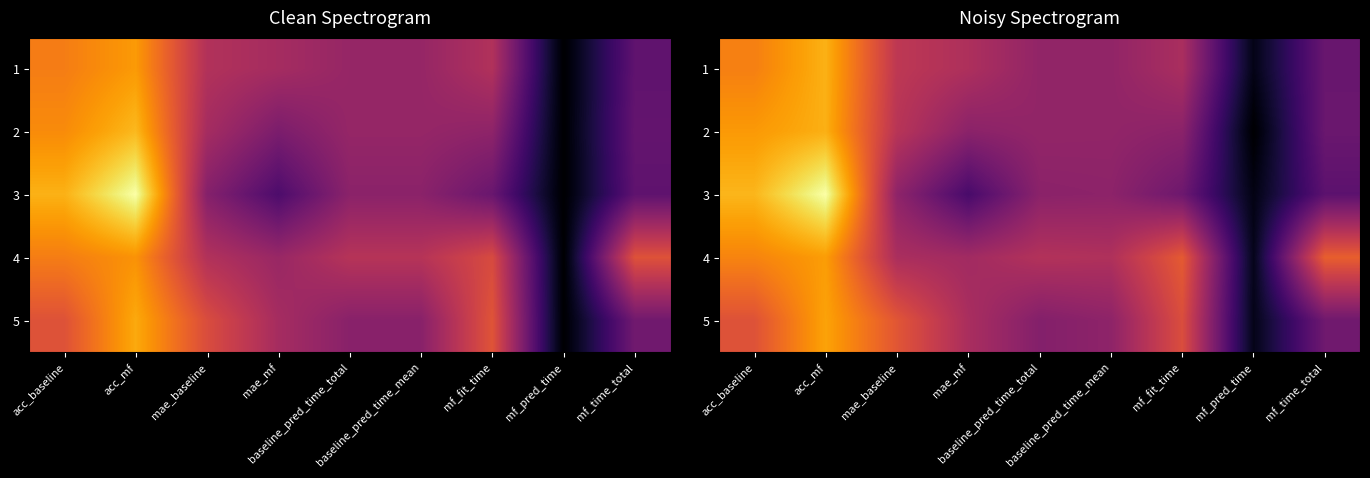

Between acc_baseline and acc_mf, which is larger?

acc_mf